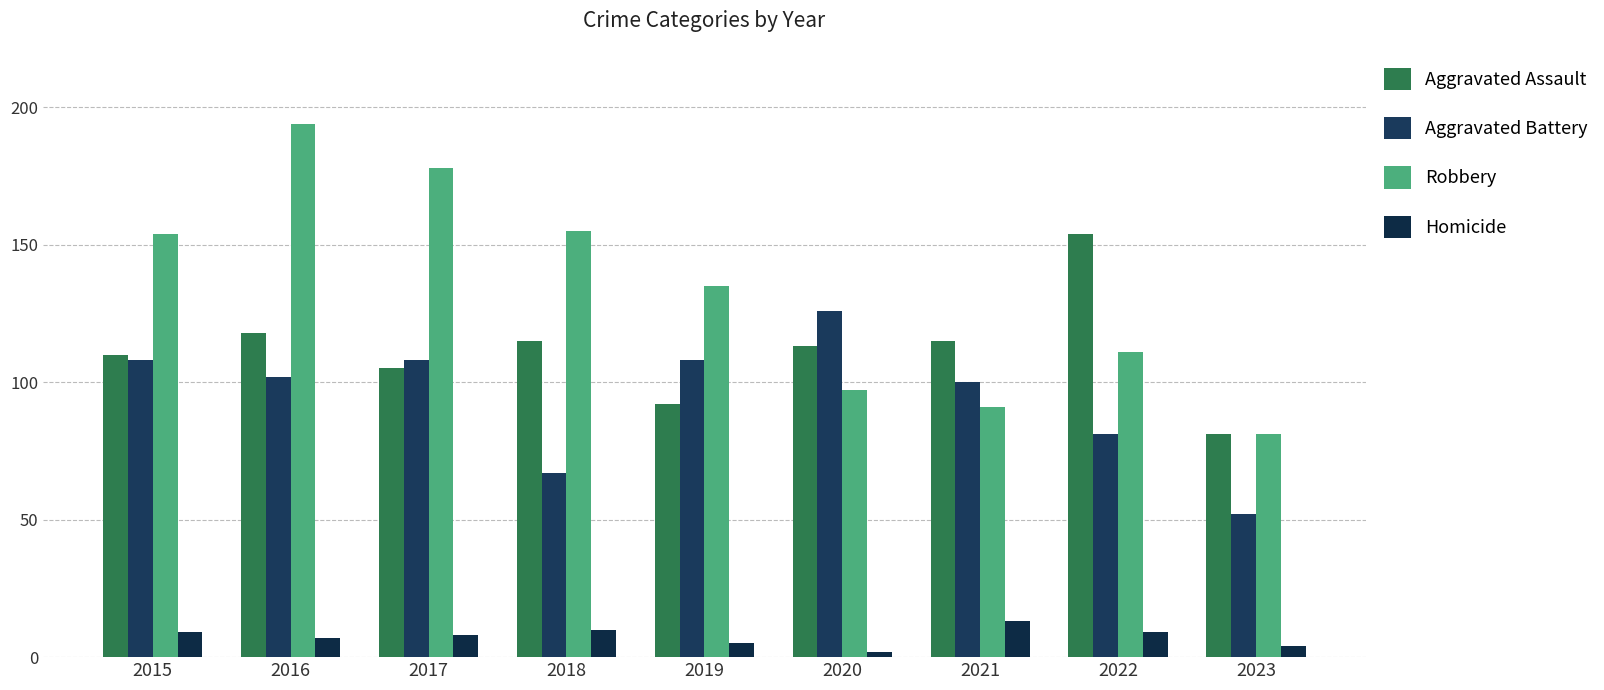

At which label does Aggravated Battery reach its peak?

2020